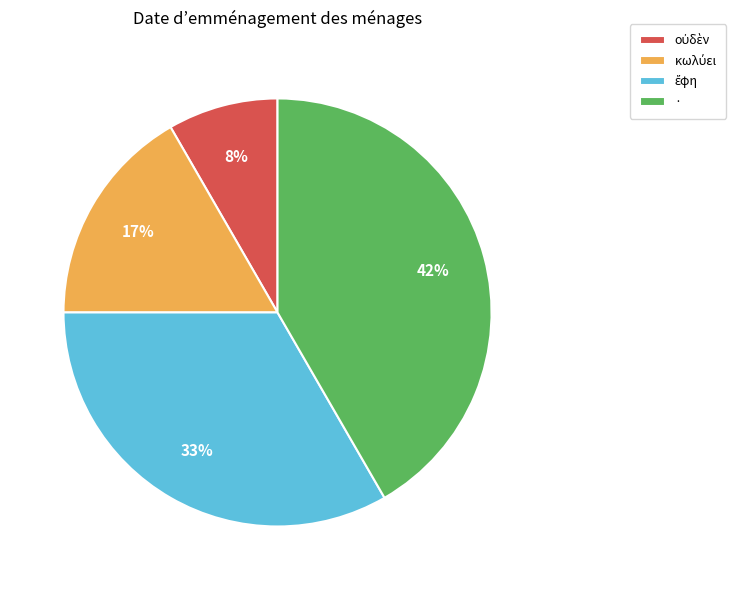

How many segments does this pie chart have?

4